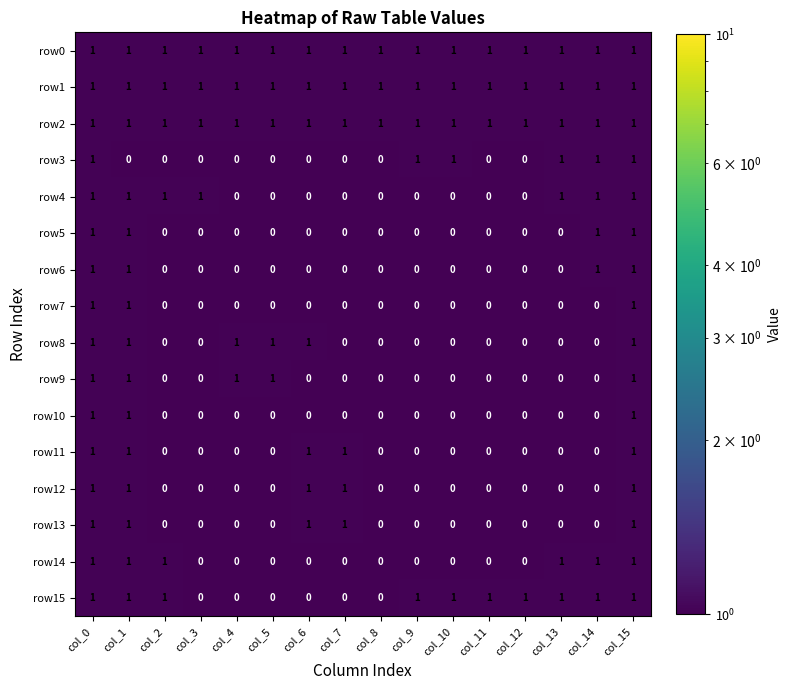

Is the value of row2 at col_0 greater than the value of row3 at col_5?

Yes